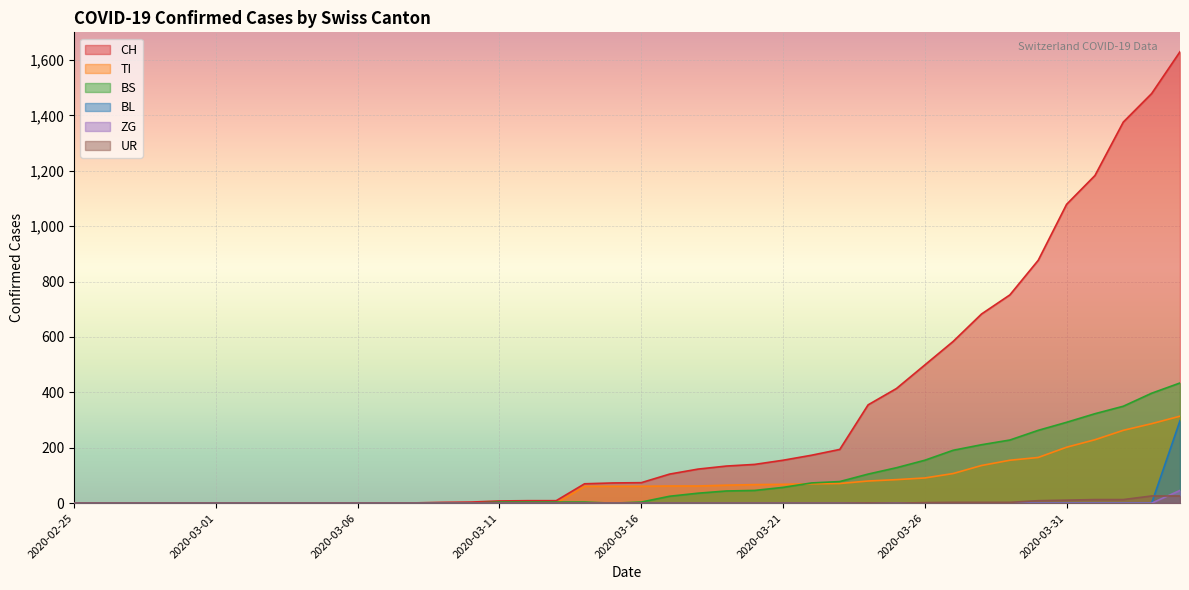

True or false: TI and BL cross at least once.

False